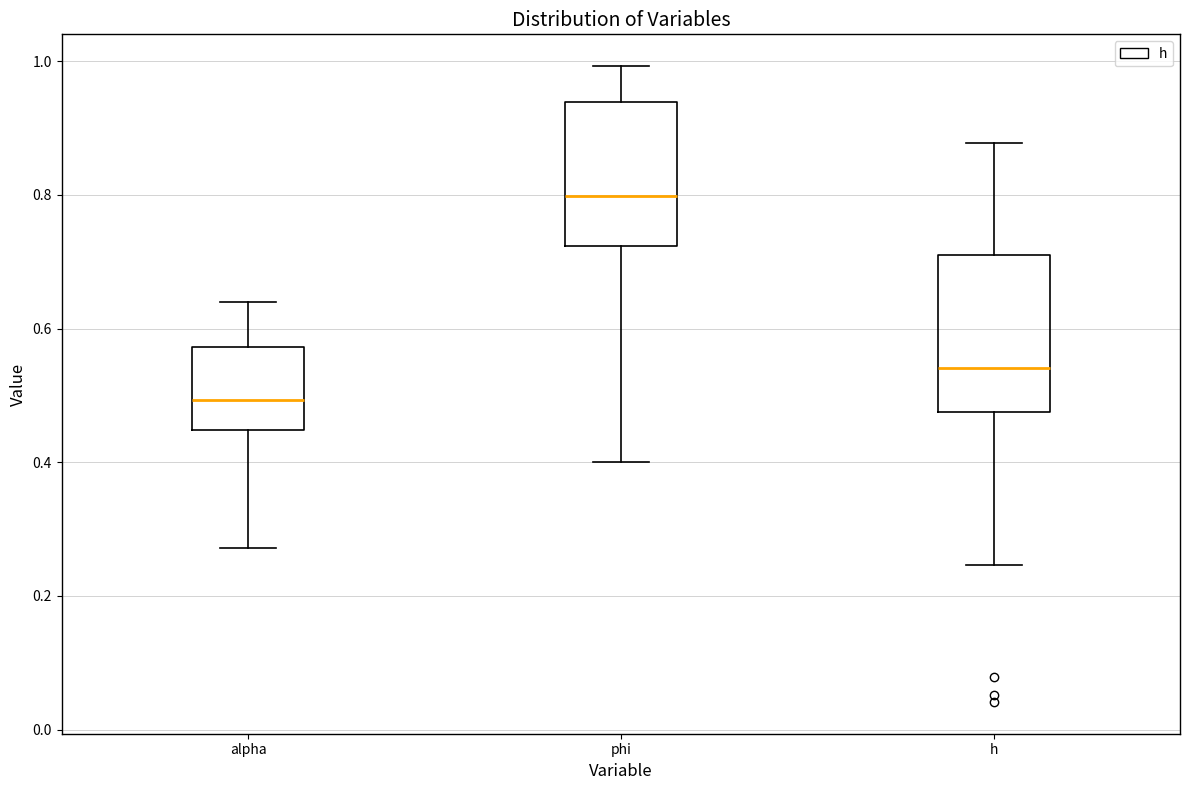

Which box is the tallest, from its lower edge to its upper edge?

h